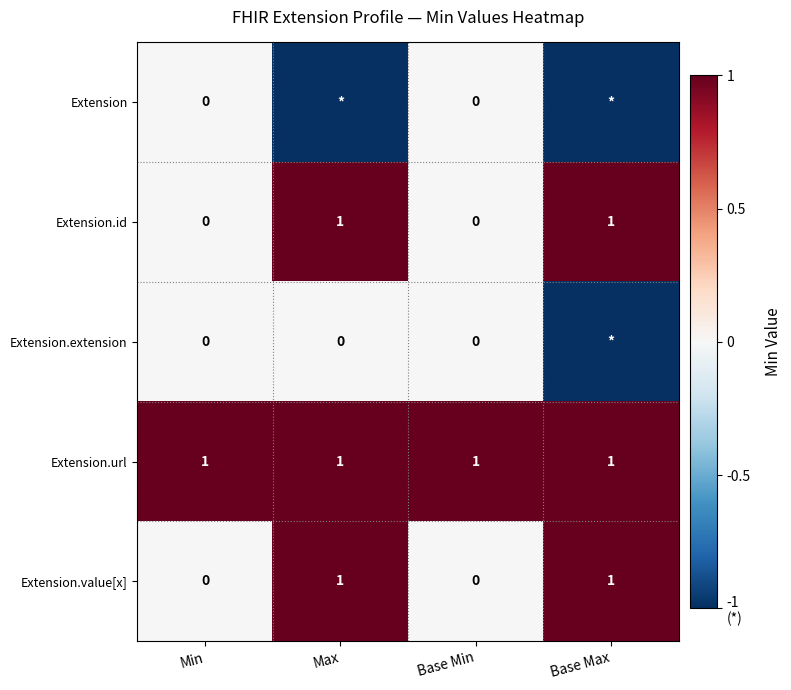

What is the sum of all Extension.url values?

4